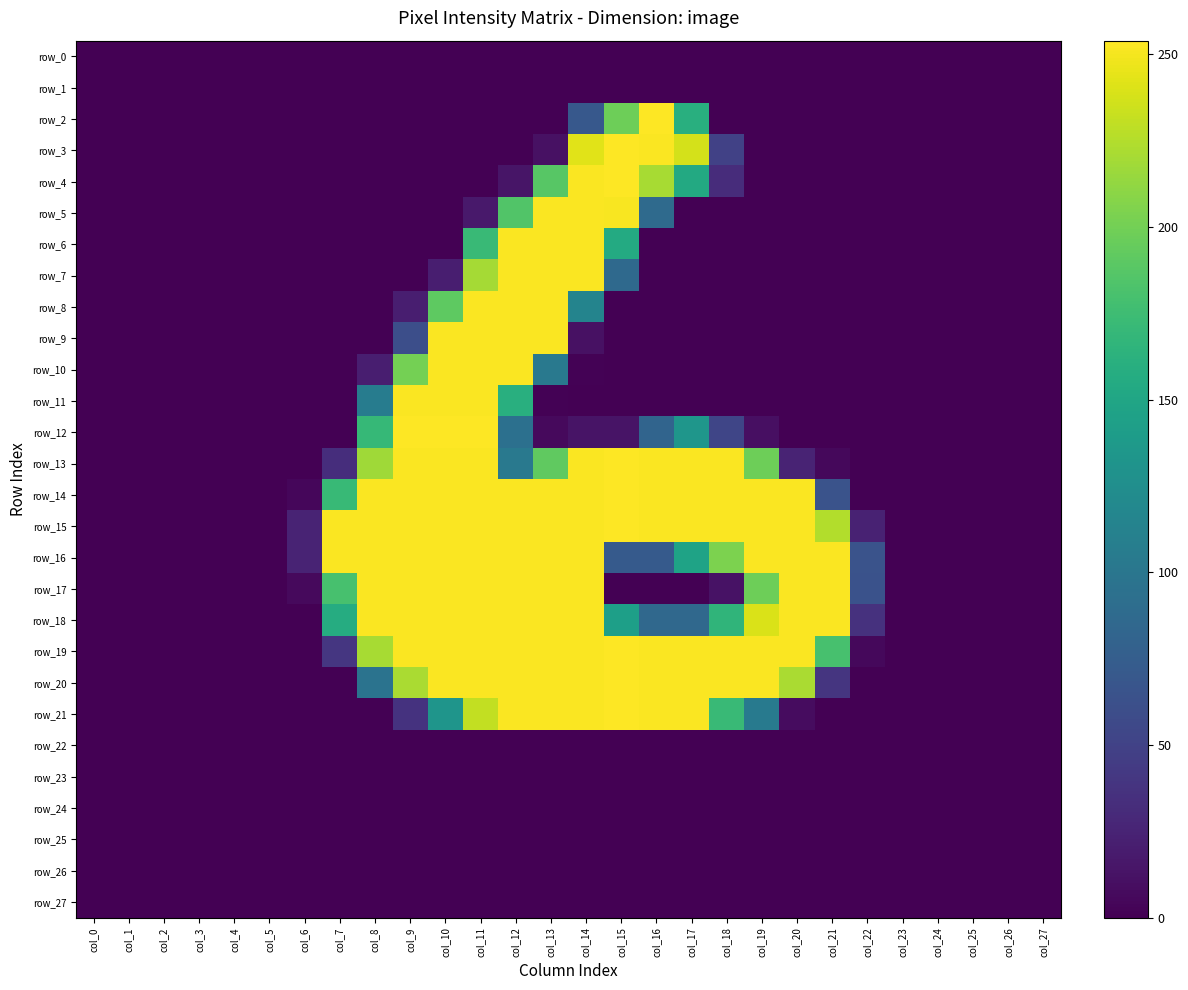

Which category has the lowest value in the row_11 series?

col_0